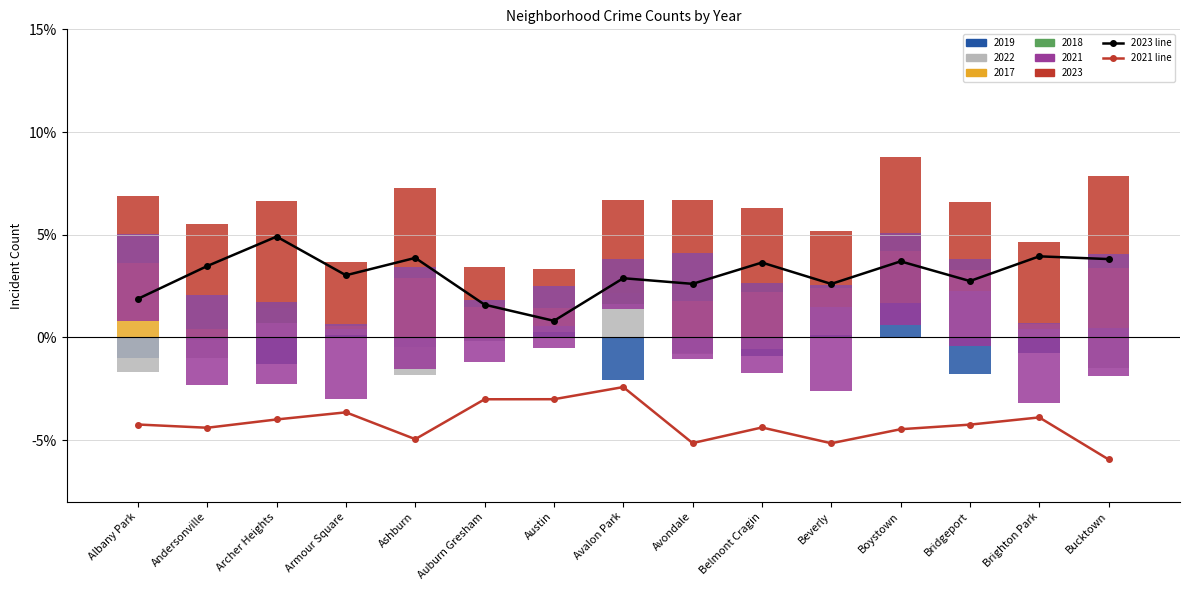

At which label does 2023 line reach its peak?

Archer Heights